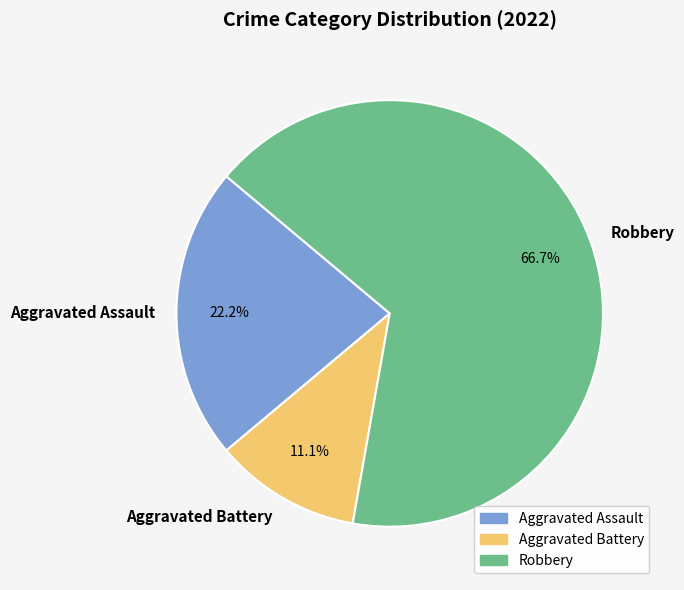

The Aggravated Assault slice represents 22% of the pie. True or false?

True